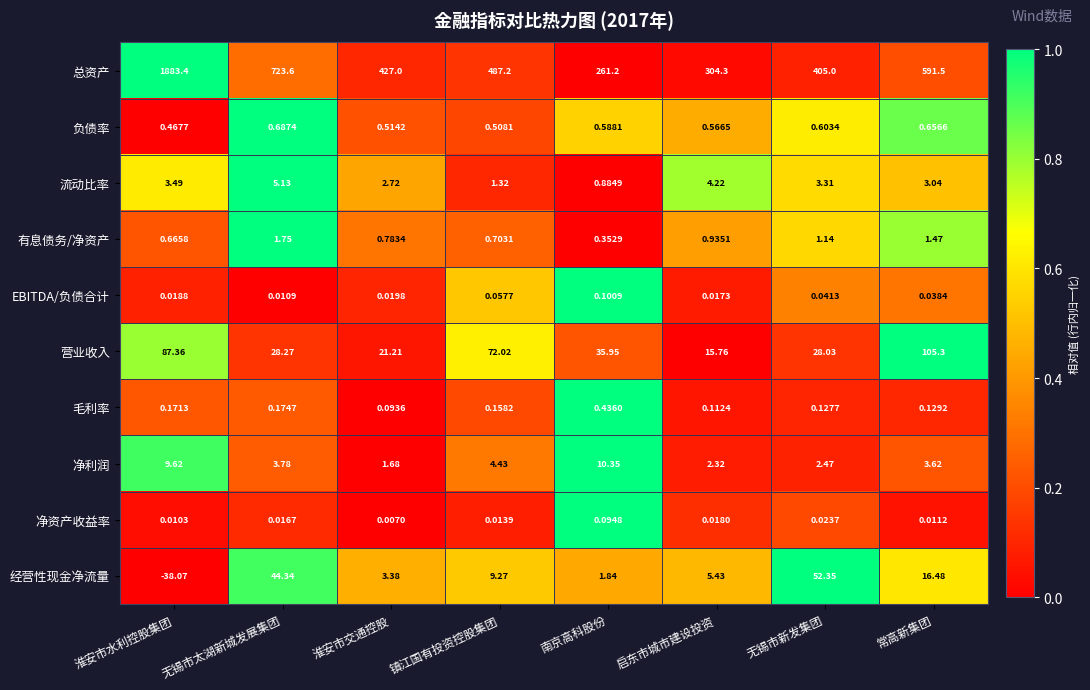

Count the number of categories in the chart.

8